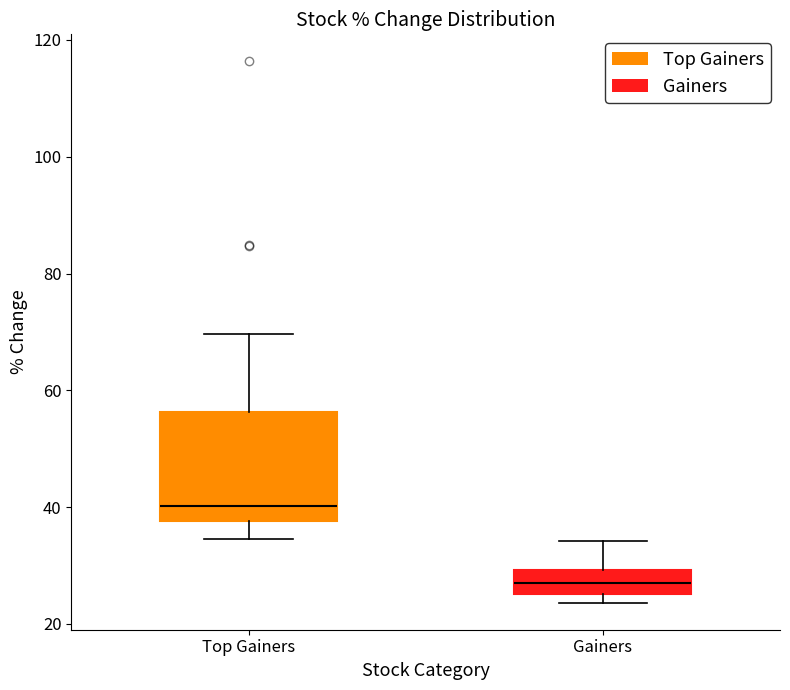

Reading left to right, read every box against the y-axis: the position of its median line, the range the box covers, and the ends of its whiskers. The values are not printed on the chart, so give them approximately, as read against the axis.

Top Gainers: median 40, box 38 to 56, whiskers 34 to 70
Gainers: median 28, box 26 to 30, whiskers 24 to 34